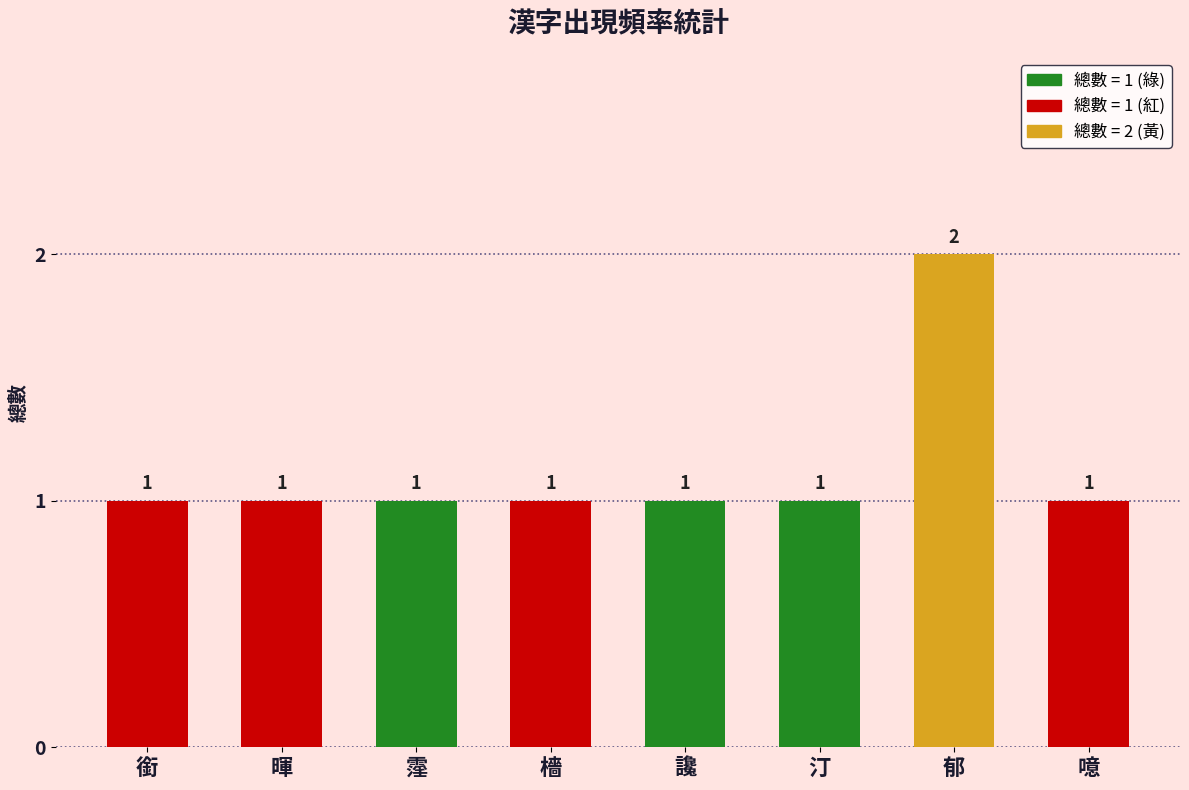

Which label corresponds to the largest value in the chart?

郁